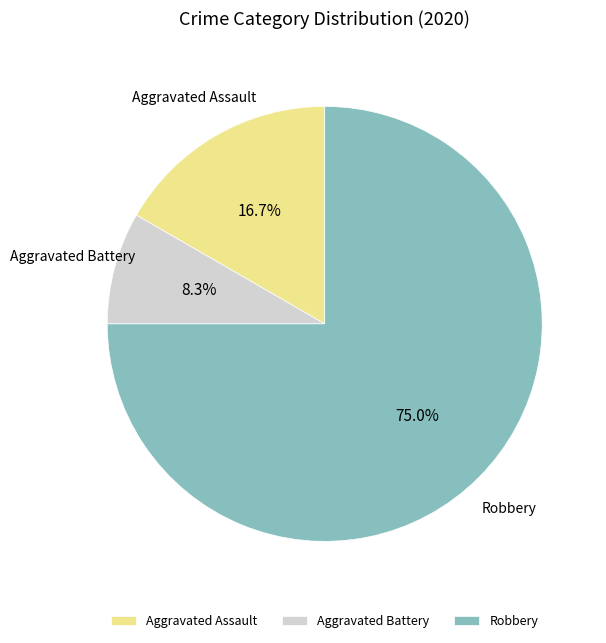

How many slices are in this pie chart?

3